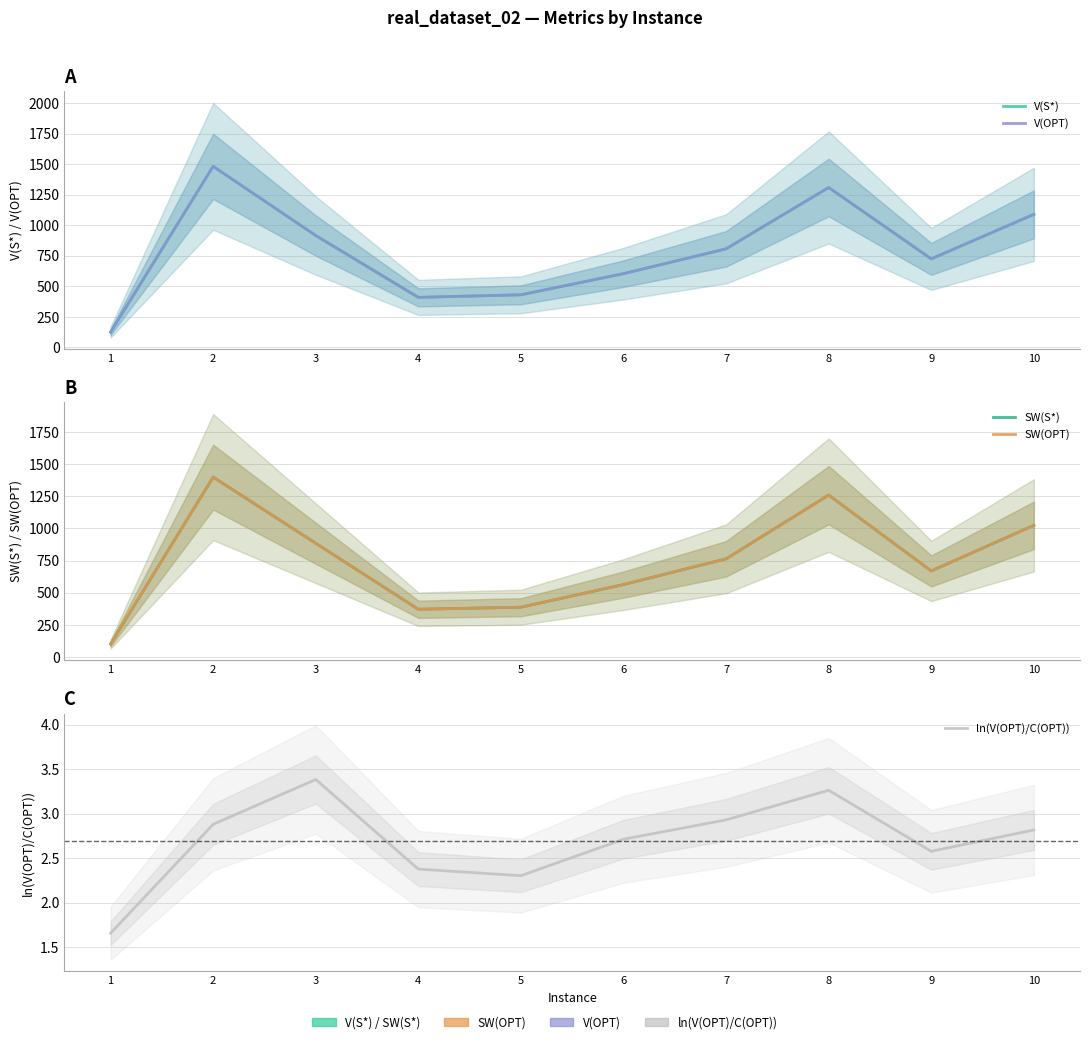

What is the difference between the second highest and minimum values in the ln(V(OPT)/C(OPT)) series?

1.6